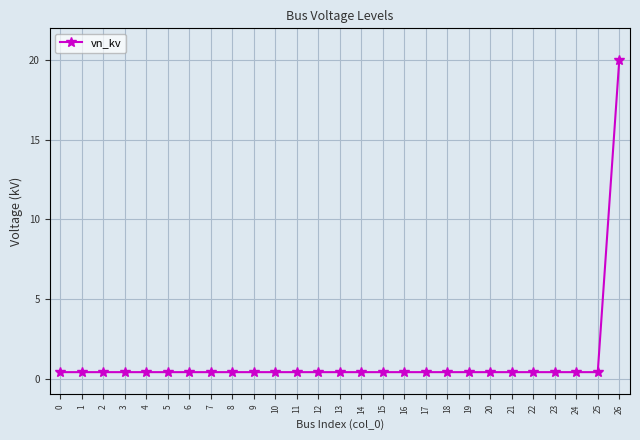

Which category has the highest value across all series?

26